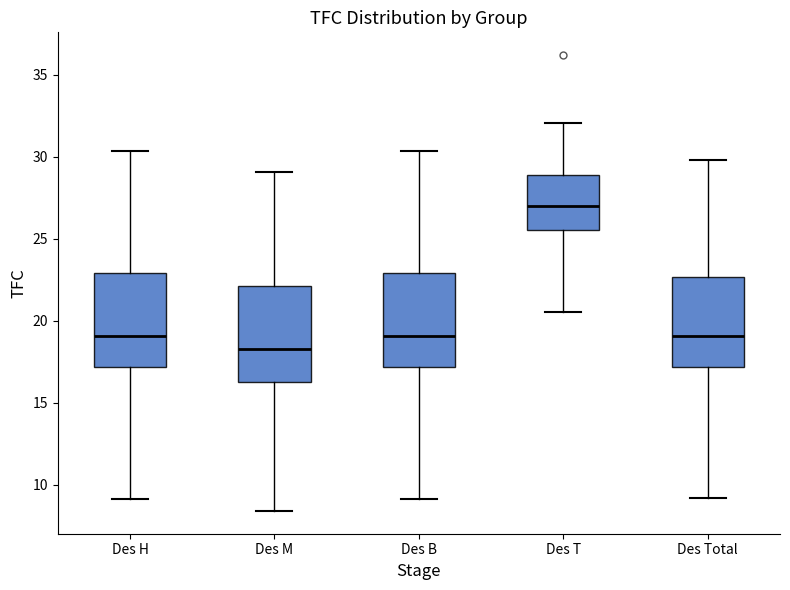

Which box's median line is the lowest?

Des M